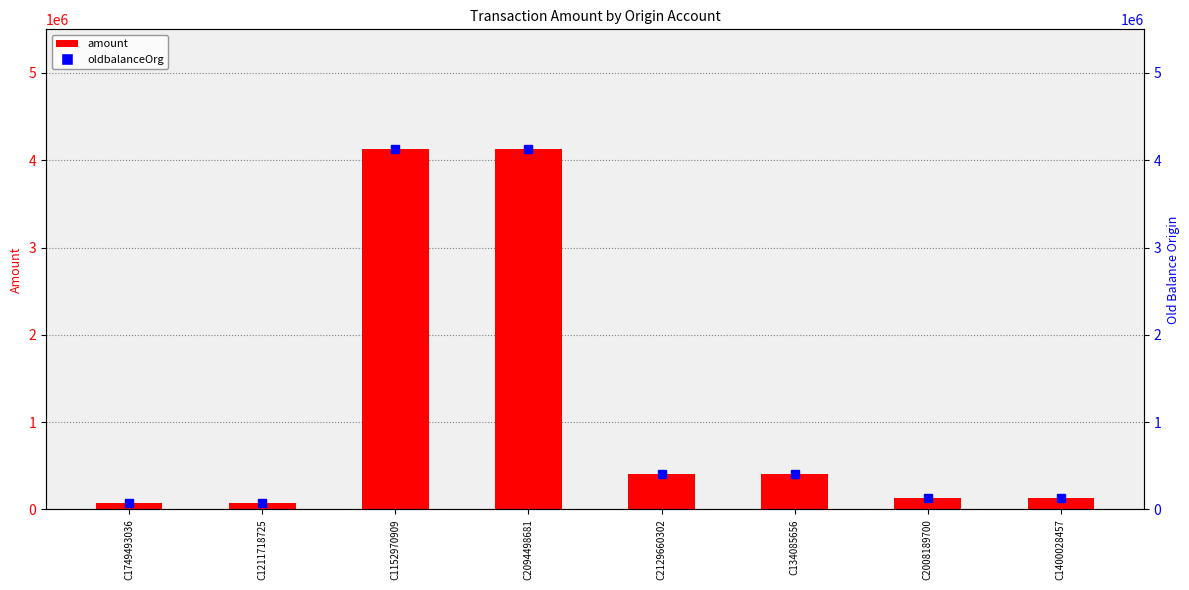

The value of amount at C2129660302 is 405400.3. True or false?

True